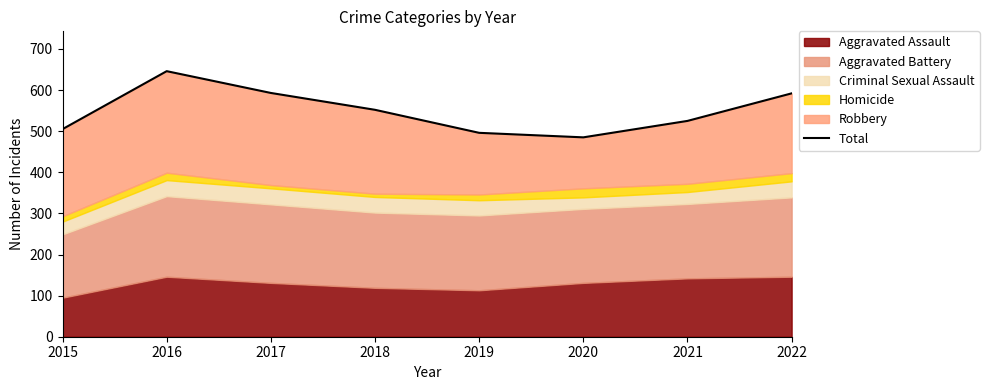

What is the difference between the second highest and second lowest values?

97